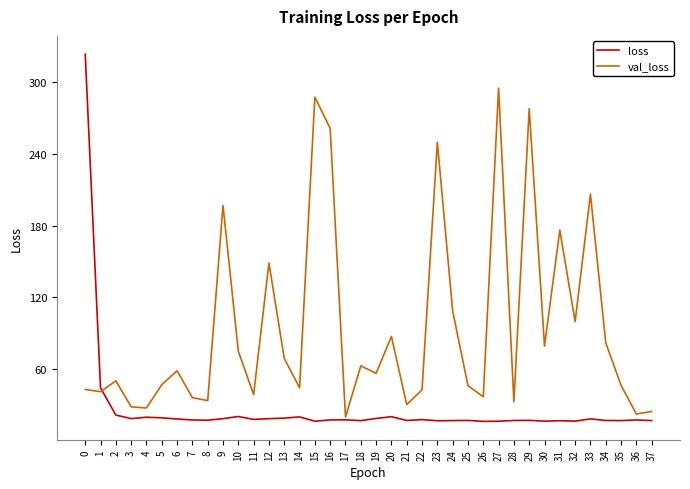

What is the sum of the val_loss values at 2 and 1?

90.8